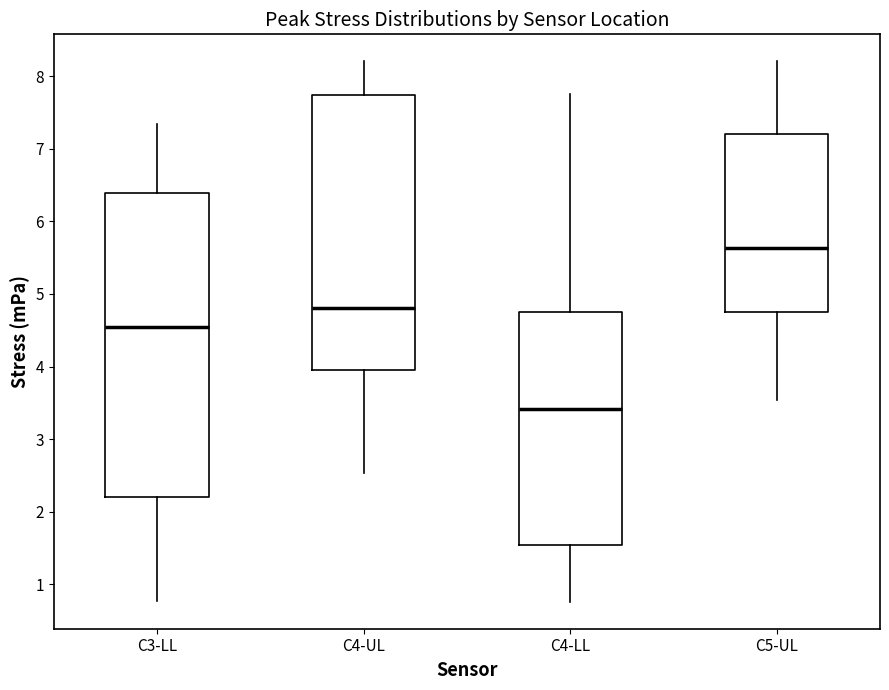

Reading left to right, transcribe this box plot: for each box, give where its median line is, the range the box spans, and where its two whiskers end, as read against the y-axis. The values are not printed on the chart, so give them approximately, as read against the axis.

C3-LL: median 4.5, box 2.2 to 6.4, whiskers 0.8 to 7.3
C4-UL: median 4.8, box 4.0 to 7.7, whiskers 2.5 to 8.2
C4-LL: median 3.4, box 1.5 to 4.7, whiskers 0.8 to 7.8
C5-UL: median 5.6, box 4.7 to 7.2, whiskers 3.5 to 8.2